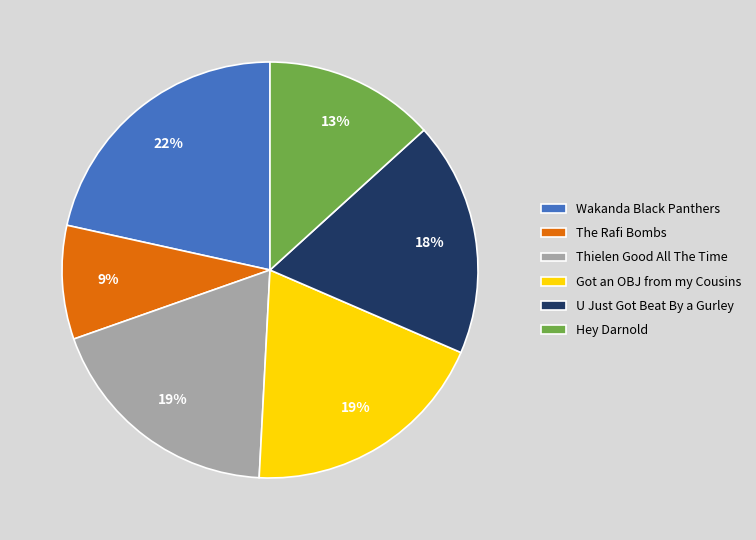

True or false: U Just Got Beat By a Gurley accounts for 18% of the total.

True